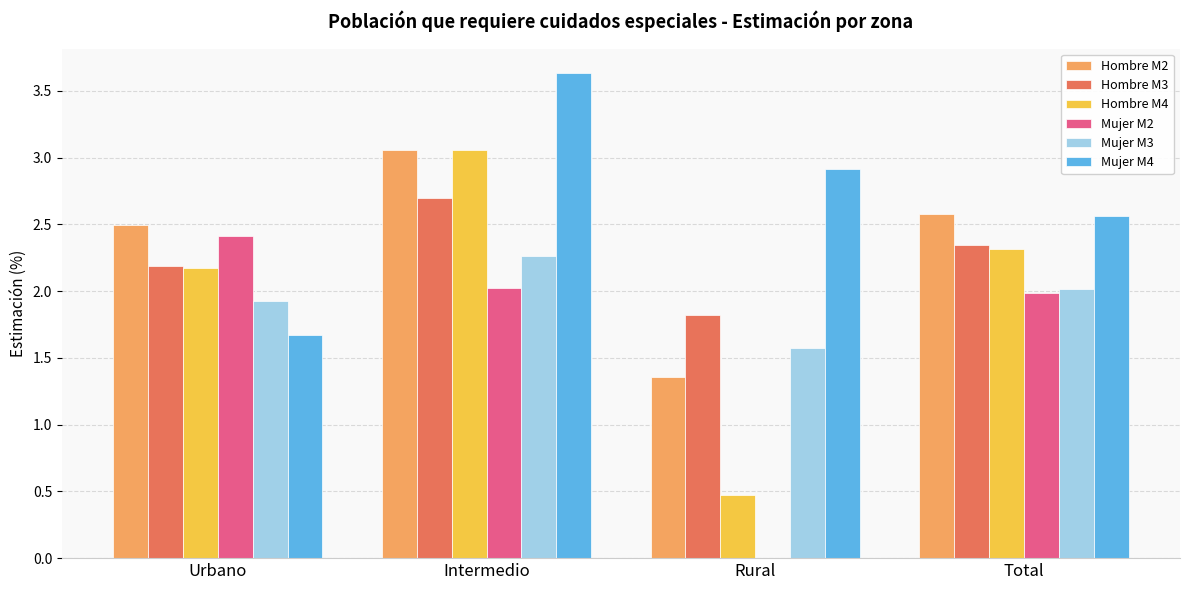

The value of Hombre M4 at Total is 1.1. True or false?

False